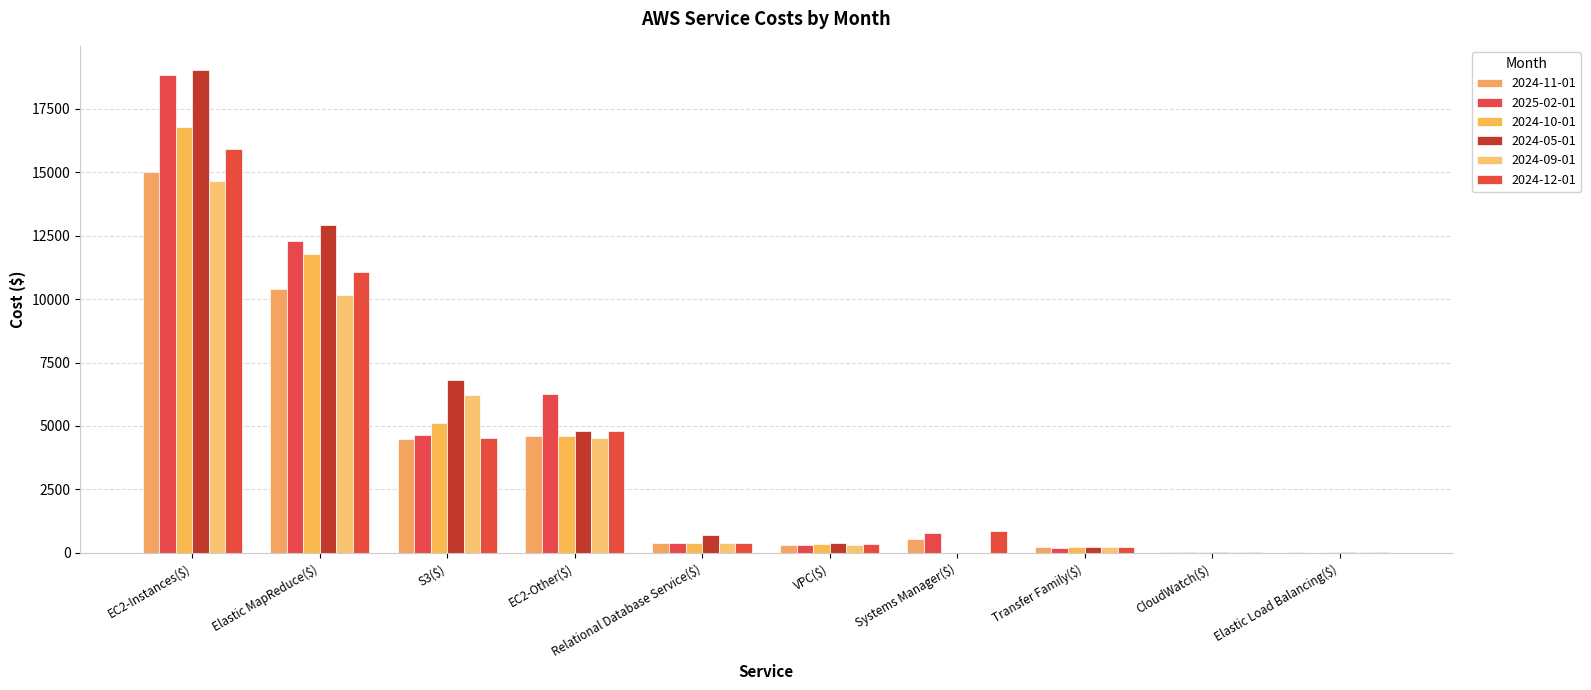

Which has a higher value, S3($) or EC2-Instances($)?

EC2-Instances($)